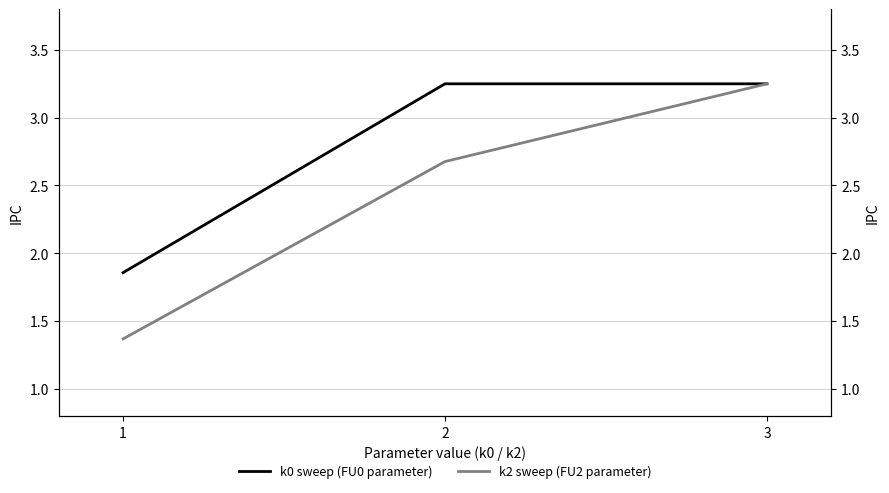

Rank the series by their maximum value, from highest to lowest.

k0 sweep (FU0 parameter), k2 sweep (FU2 parameter)